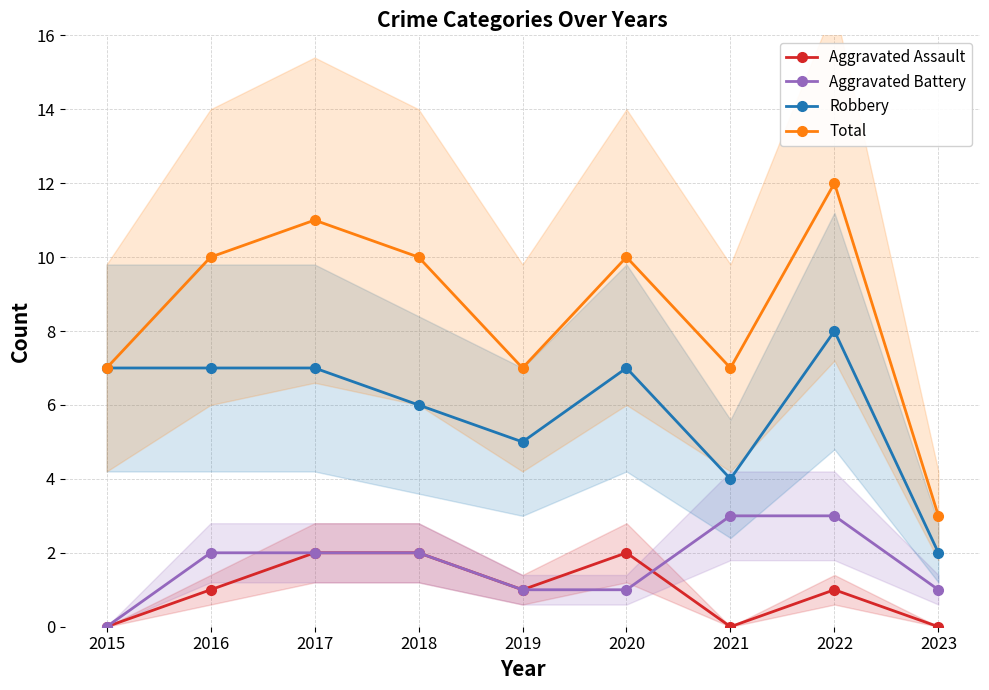

Count the Robbery values in the range 5 to 7.

6